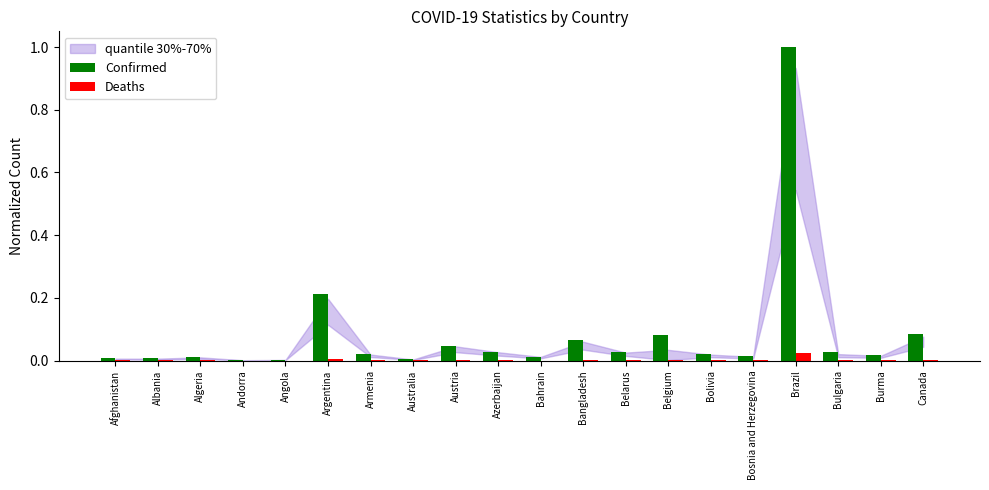

What is the average value of the Confirmed series?

0.1